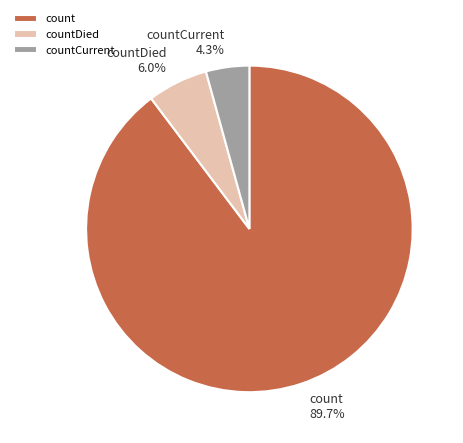

Which category has the biggest portion of the pie?

count